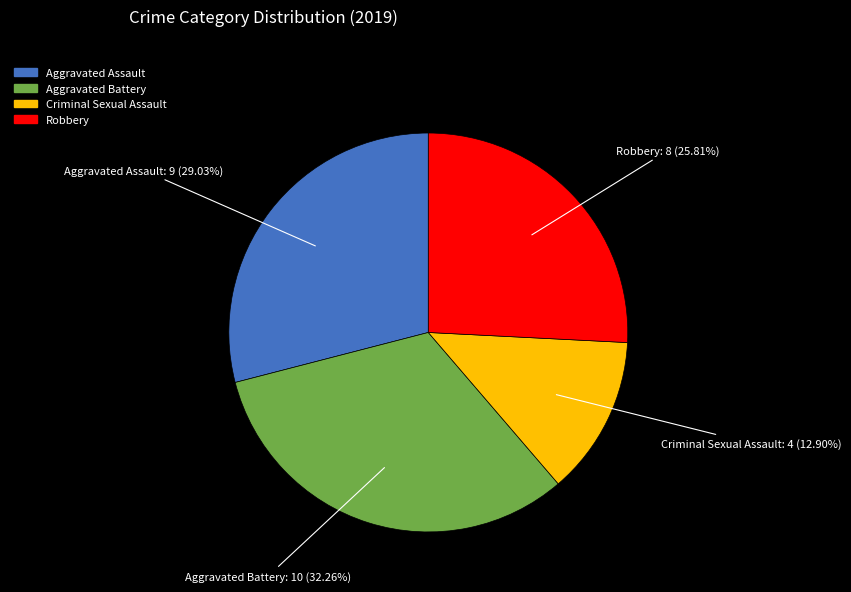

Count the number of slices in the pie.

4